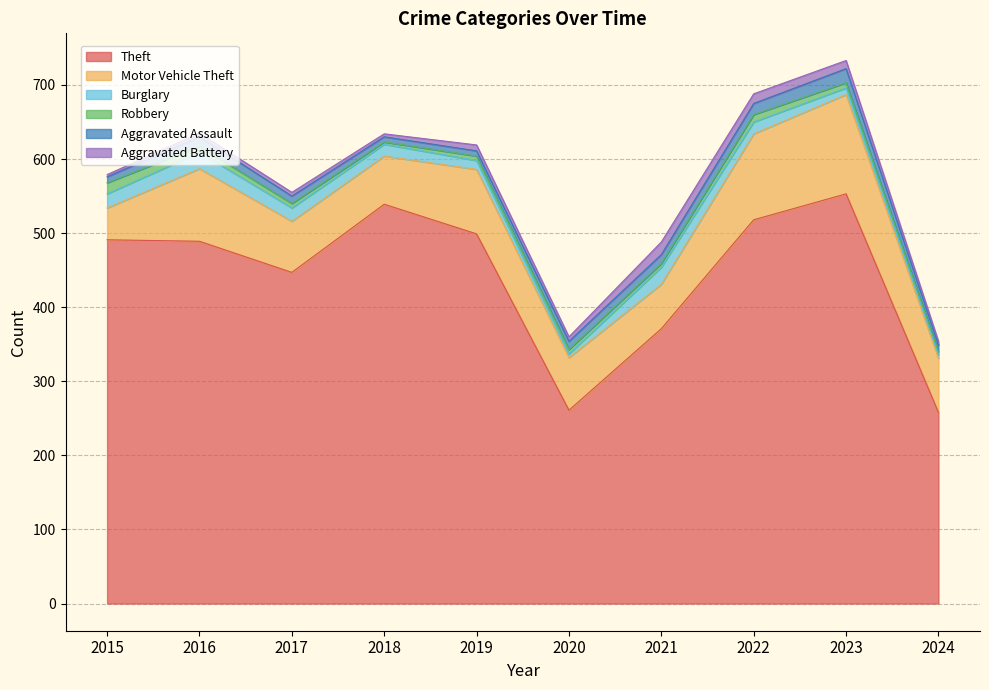

At how many categories does at least one series exceed 388?

7